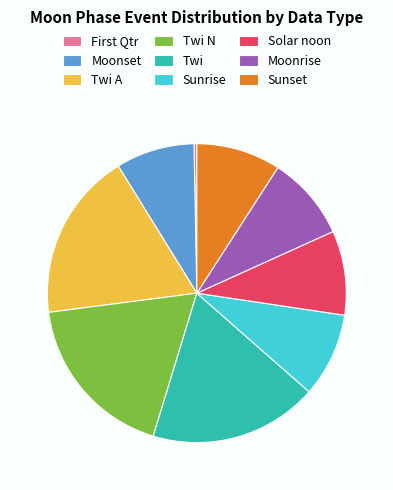

Do Sunset and Twi A together represent more than half of the pie?

No